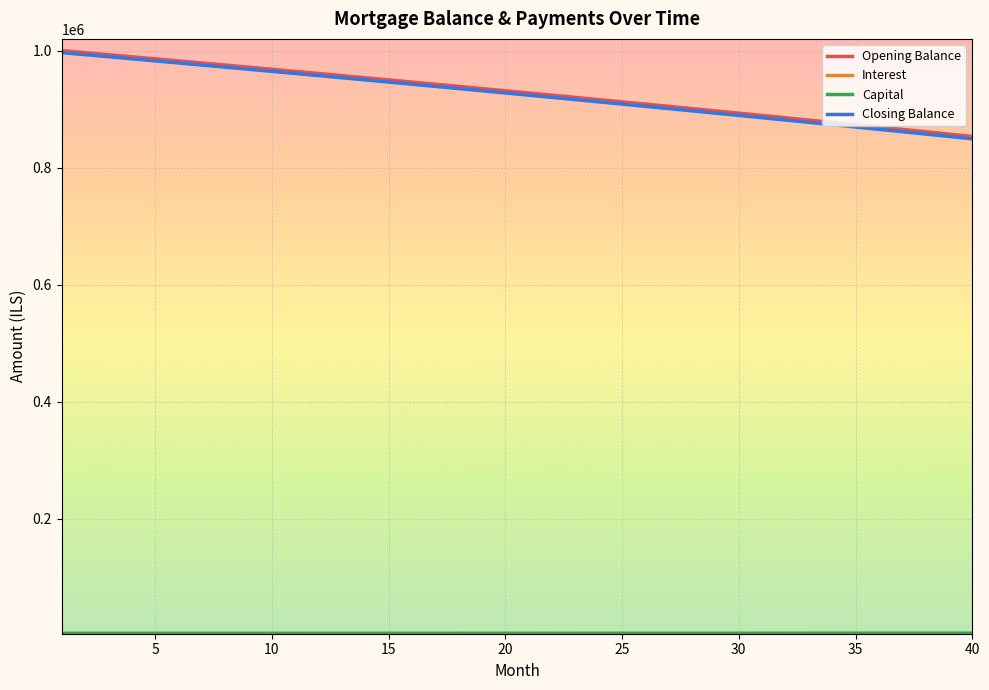

What is the minimum value for Closing Balance?

849180.7